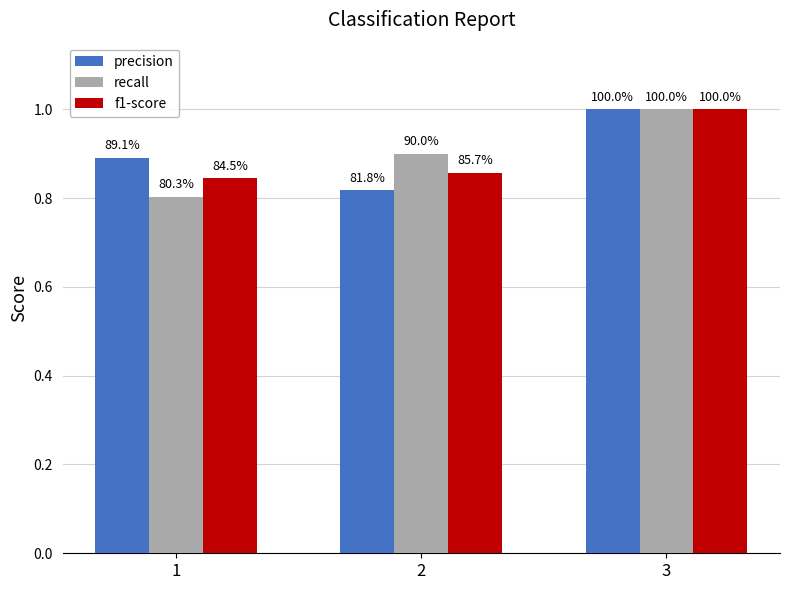

At which category is the sum across all series the highest?

3